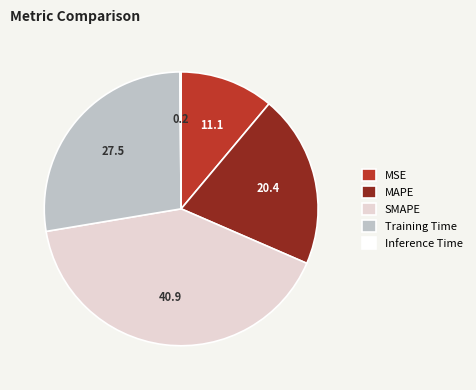

Is the sum of SMAPE and MAPE greater than half?

Yes